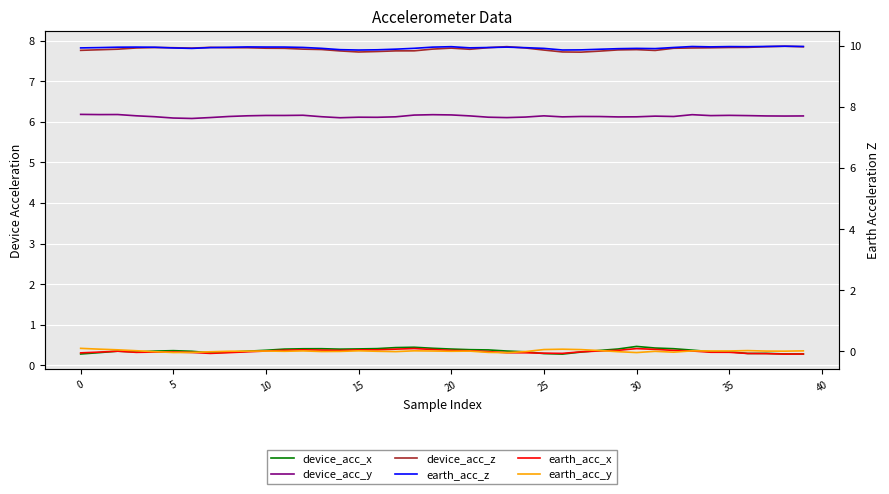

Which series has the largest total across all categories?

earth_acc_z